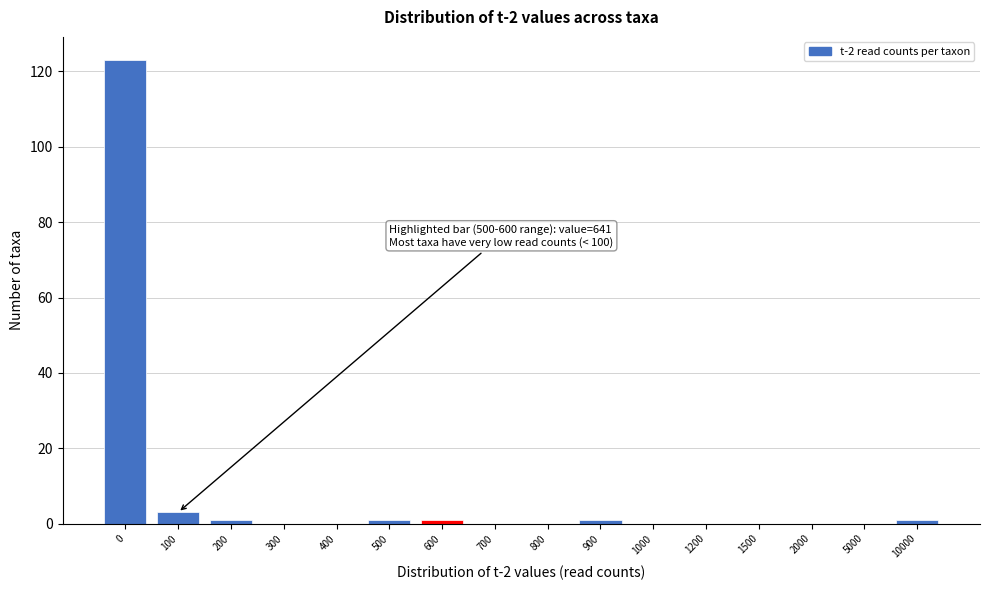

Reading left to right, what are all the values shown in this chart?

0=123	100=3	200=1	300=0	400=0	500=1	600=1	700=0	800=0	900=1	1000=0	1200=0	1500=0	2000=0	5000=0	10000=1